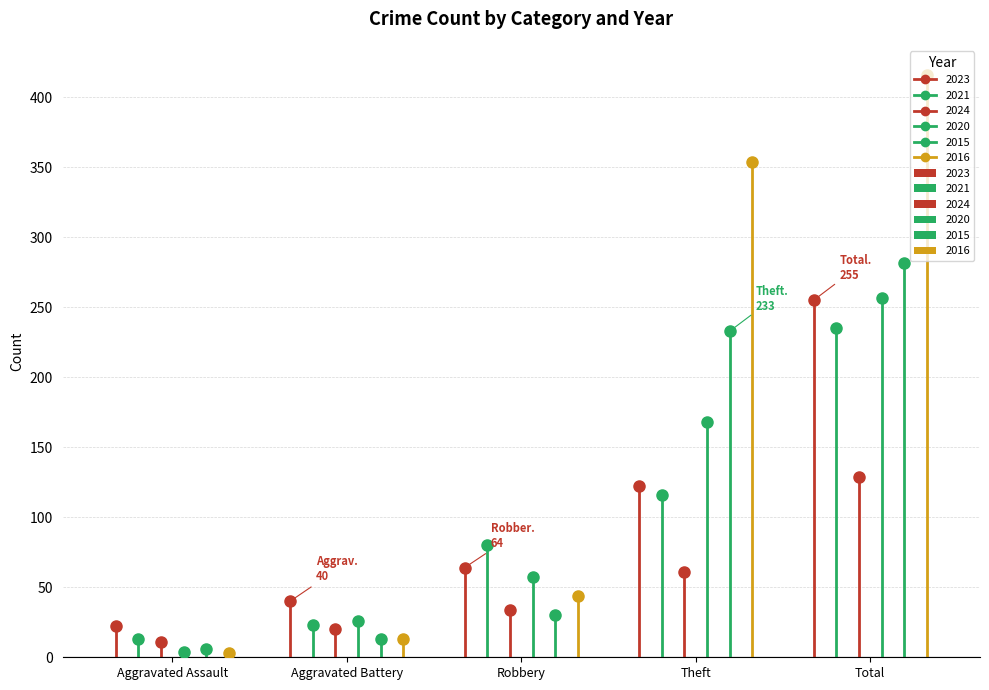

Rank the series by their maximum value, from highest to lowest.

2016, 2015, 2020, 2023, 2021, 2024